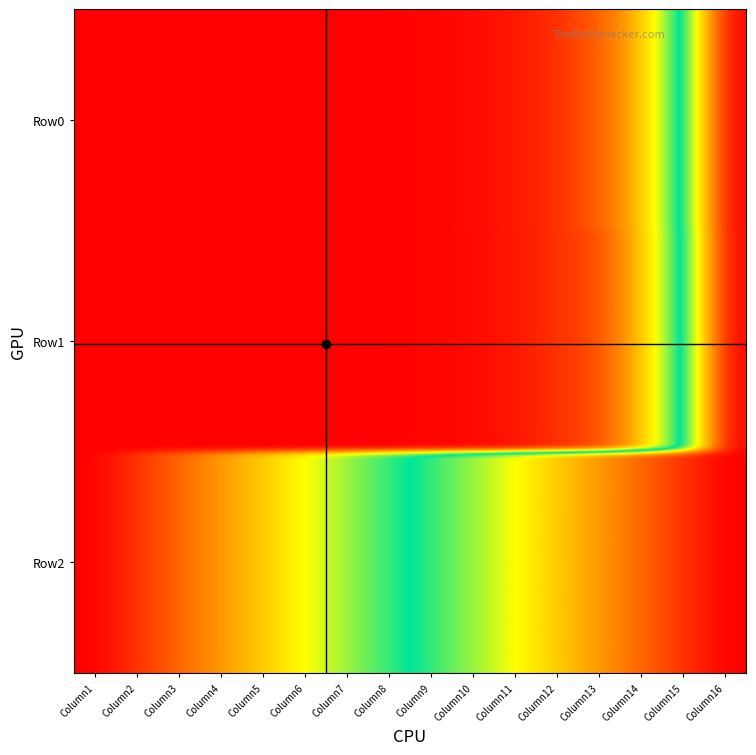

Rank the series by their maximum value, from highest to lowest.

Row0, Row1, Row2